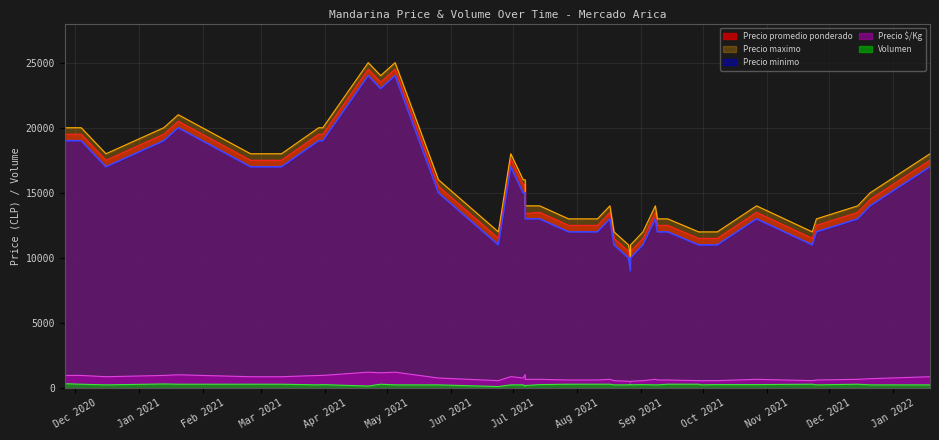

What is the difference between the maximum and minimum values in the Precio maximo series?

15000